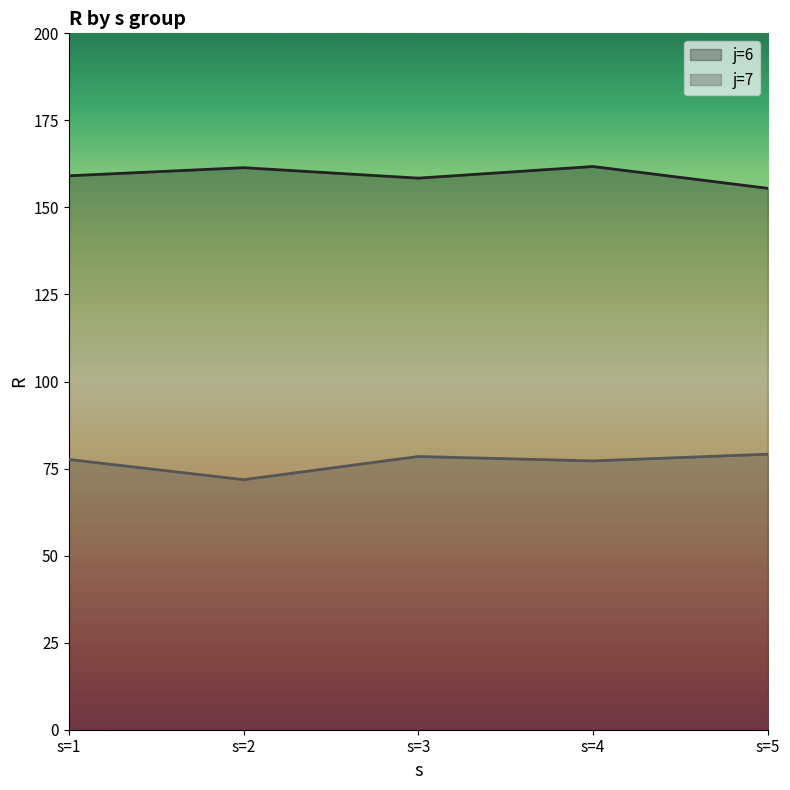

Rank the series by their average value, from lowest to highest.

j=7 line, j=6 line